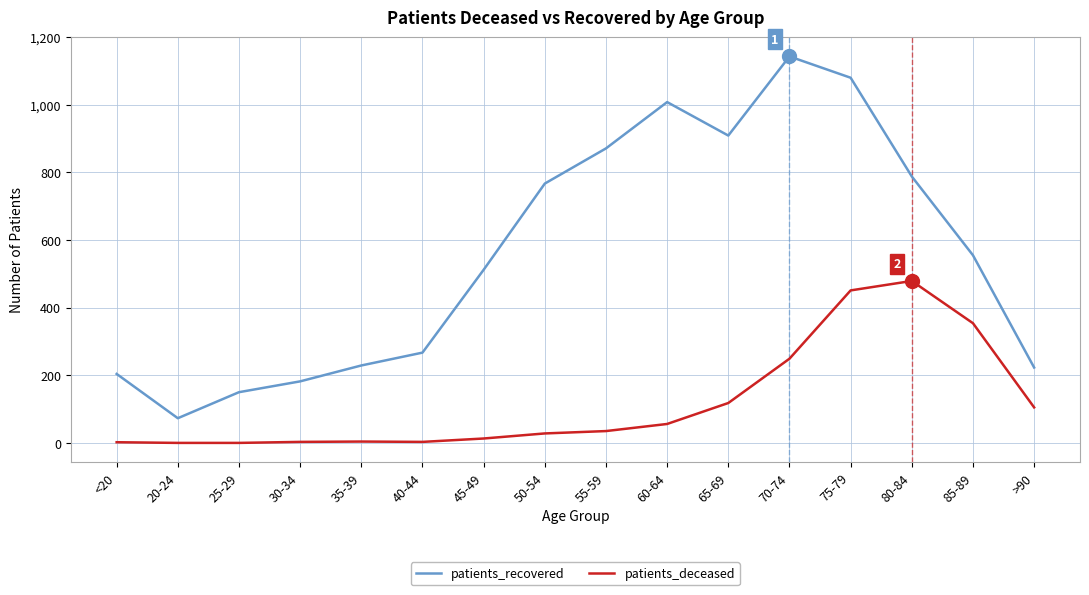

How many categories are shown in the chart?

16